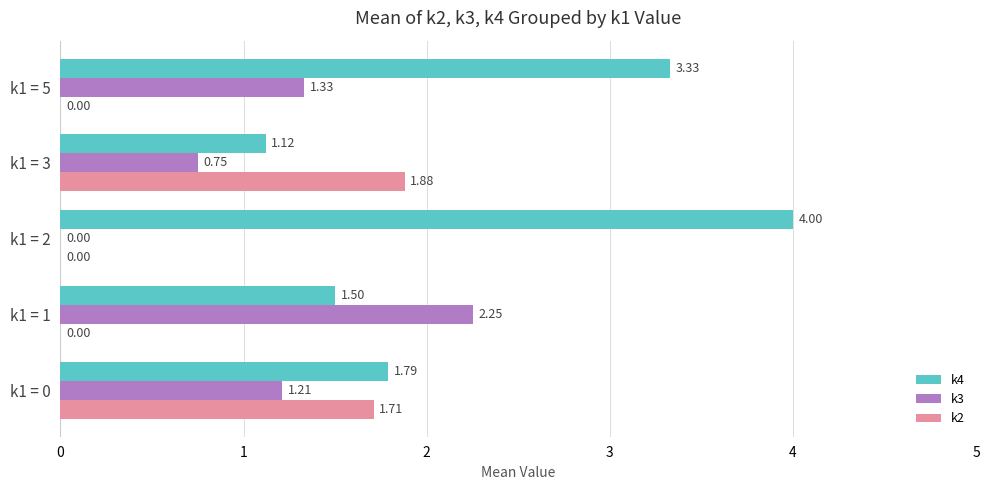

What is the sum of all k2 values?

3.6